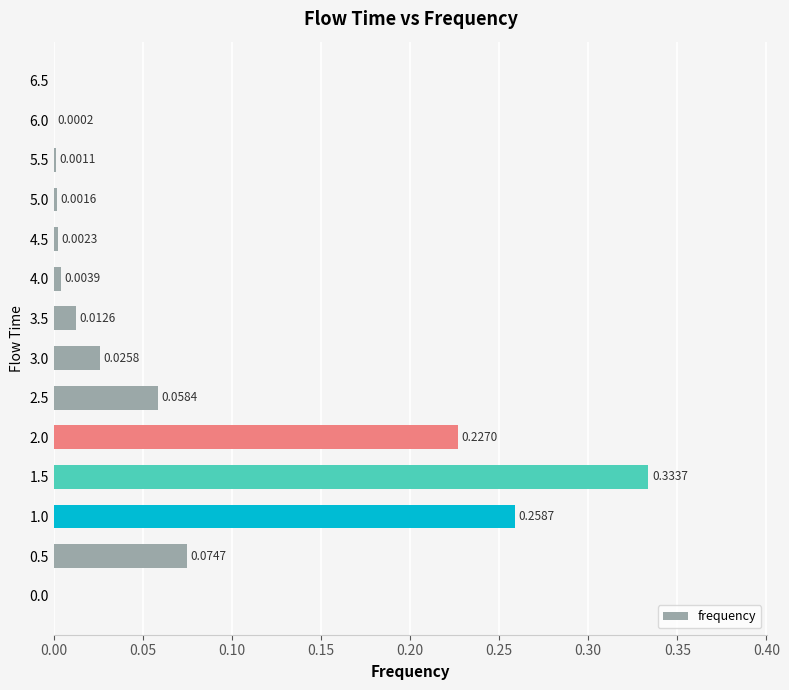

What is the sum of all values?

1.0